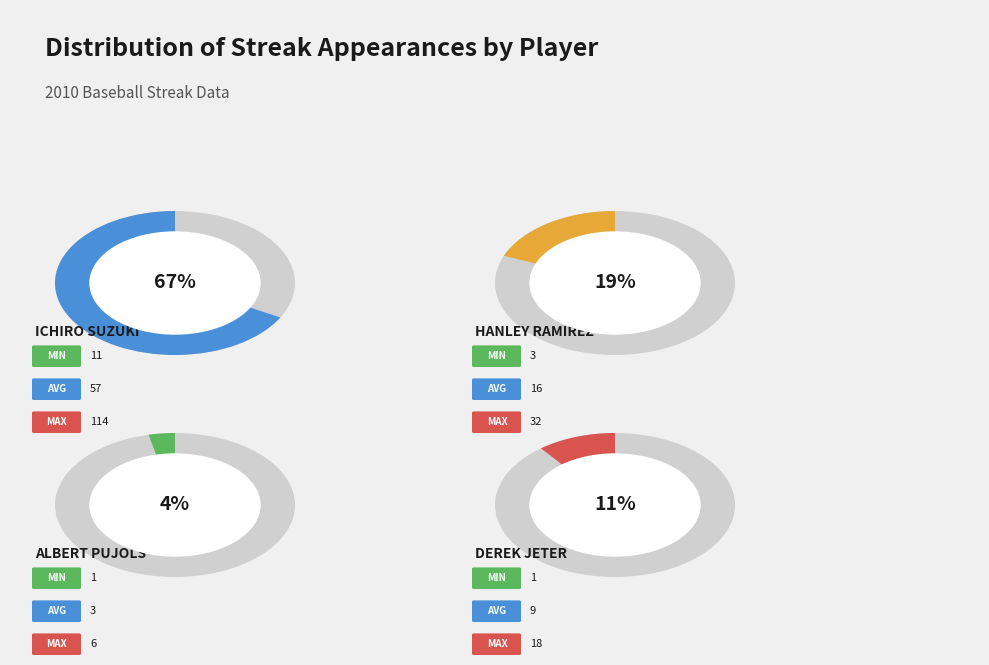

Rank the categories by value from highest to lowest.

Ichiro Suzuki, Hanley Ramirez, Derek Jeter, Albert Pujols